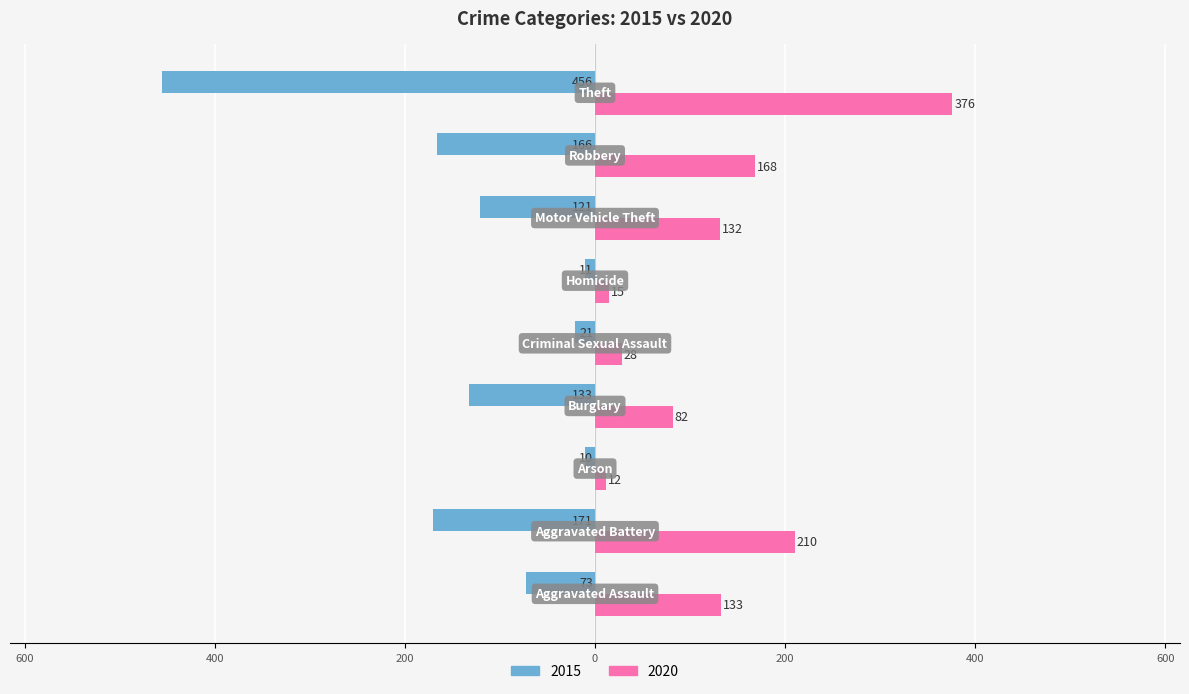

Rank the categories by 2020 value from lowest to highest.

Arson, Homicide, Criminal Sexual Assault, Burglary, Motor Vehicle Theft, Aggravated Assault, Robbery, Aggravated Battery, Theft